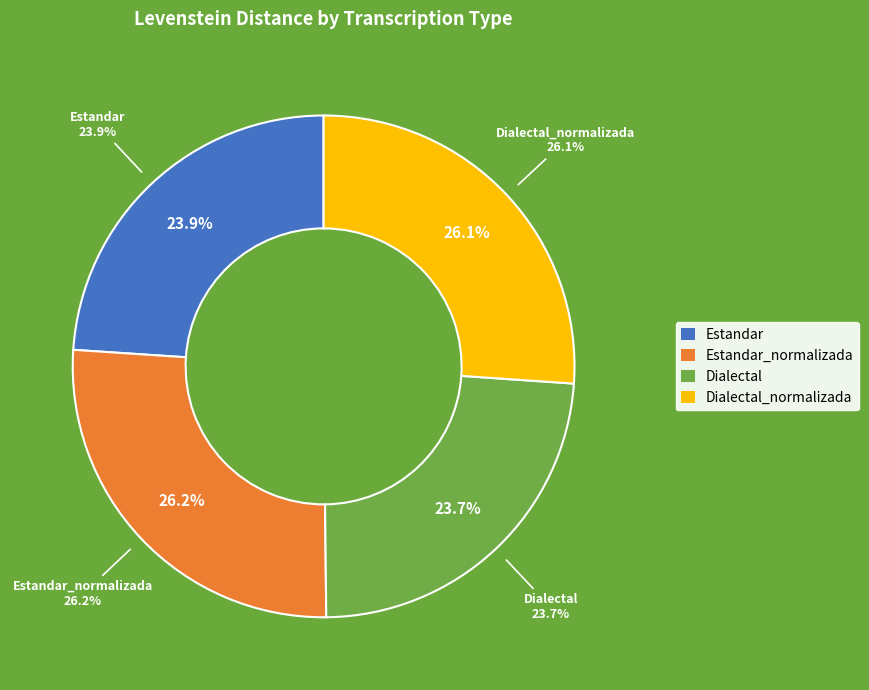

Does Dialectal account for over 50% of the chart?

No